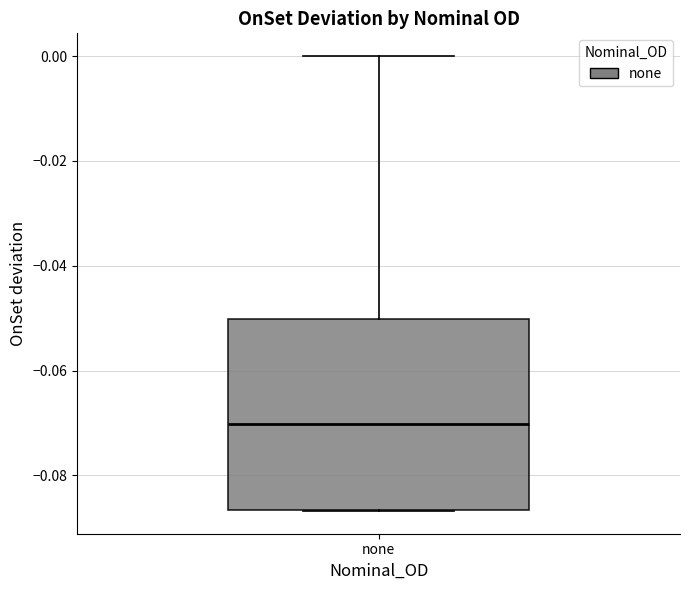

Read this box plot against the y-axis: the position of the median line, the range covered by the box, and the ends of both whiskers. The values are not printed on the chart, so give them approximately, as read against the axis.

median -0.070, box -0.086 to -0.050, whiskers -0.086 to 0.000